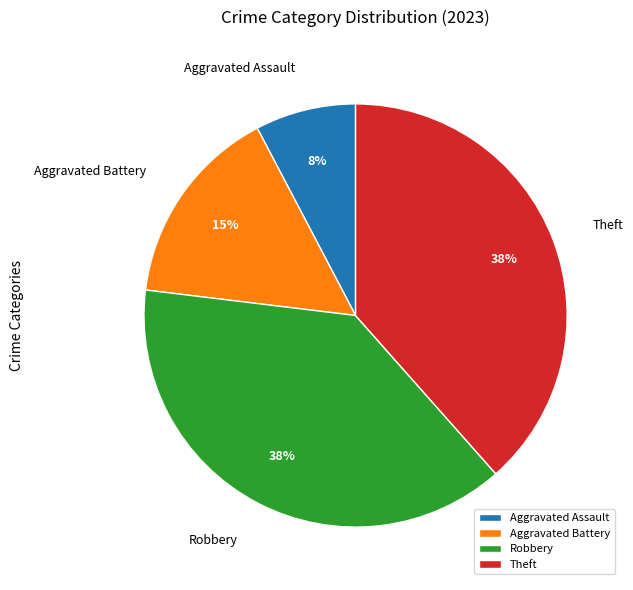

Which category has the smallest portion of the pie?

Aggravated Assault